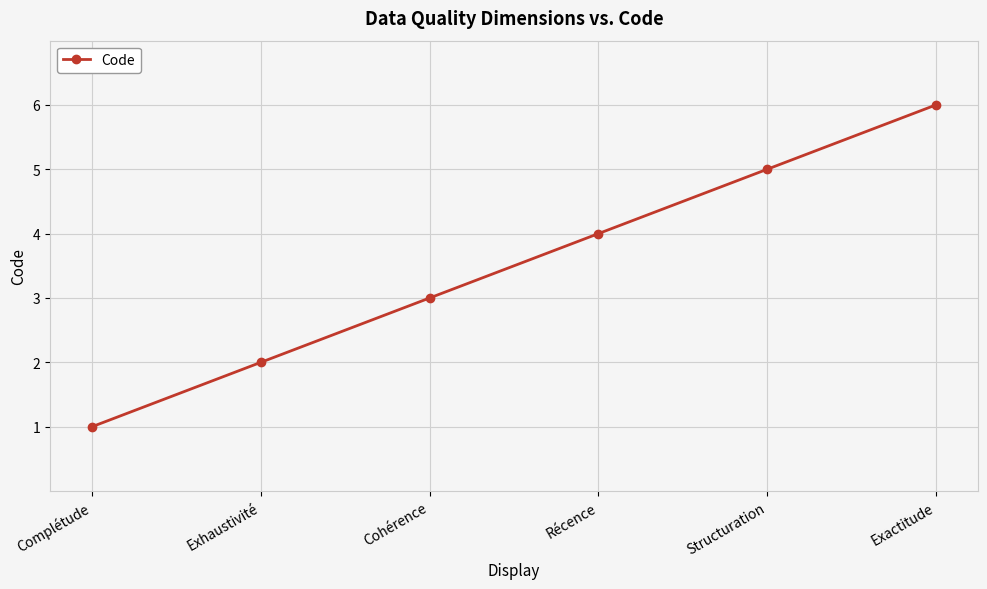

Count the values in the range 2 to 5.

4